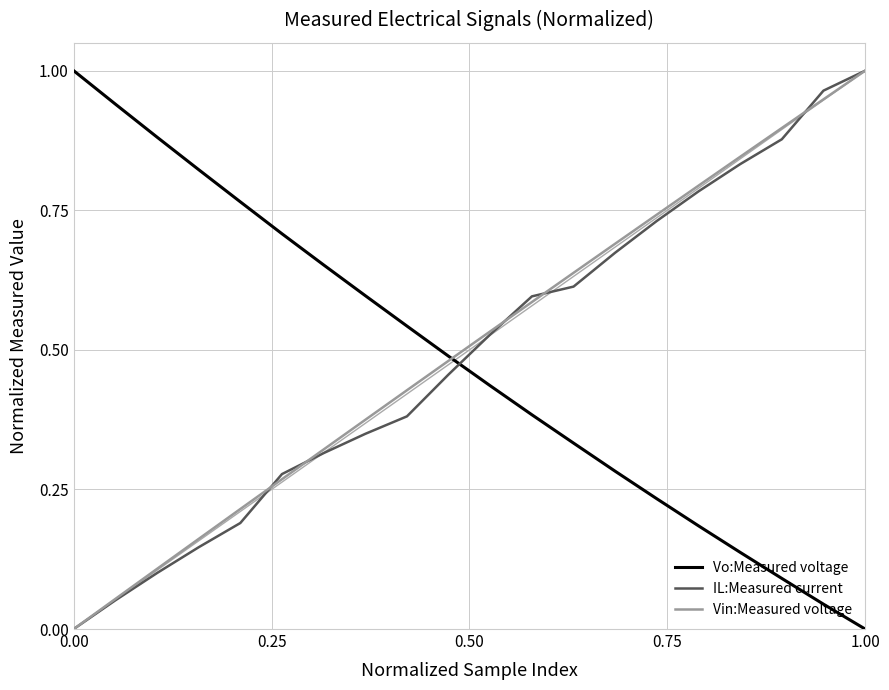

How many intersections are there between IL:Measured current and Vo:Measured voltage?

1